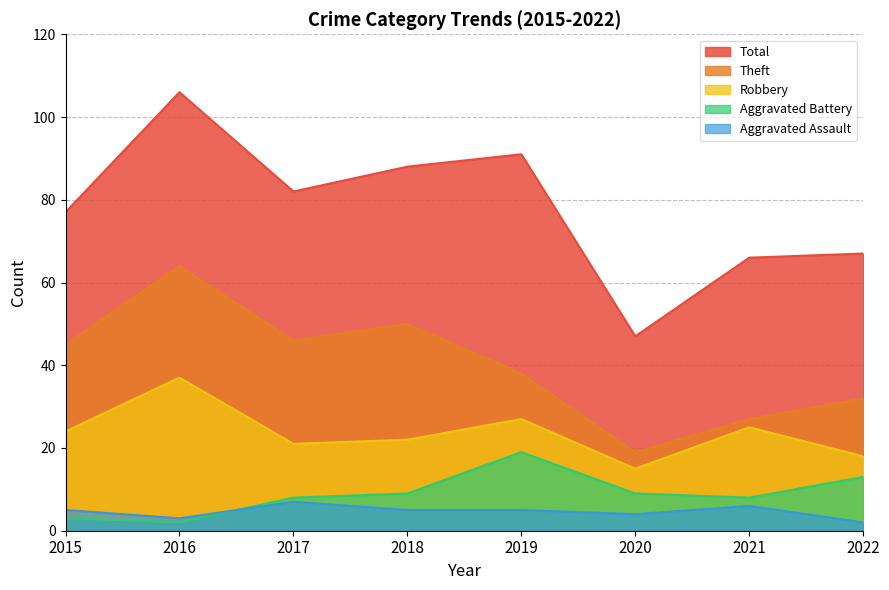

Reading left to right, extract all data points from this chart.

Aggravated Assault: 5	3	7	5	5	4	6	2
Aggravated Battery: 3	2	8	9	19	9	8	13
Robbery: 24	37	21	22	27	15	25	18
Theft: 45	64	46	50	38	19	27	32
Total: 77	106	82	88	91	47	66	67